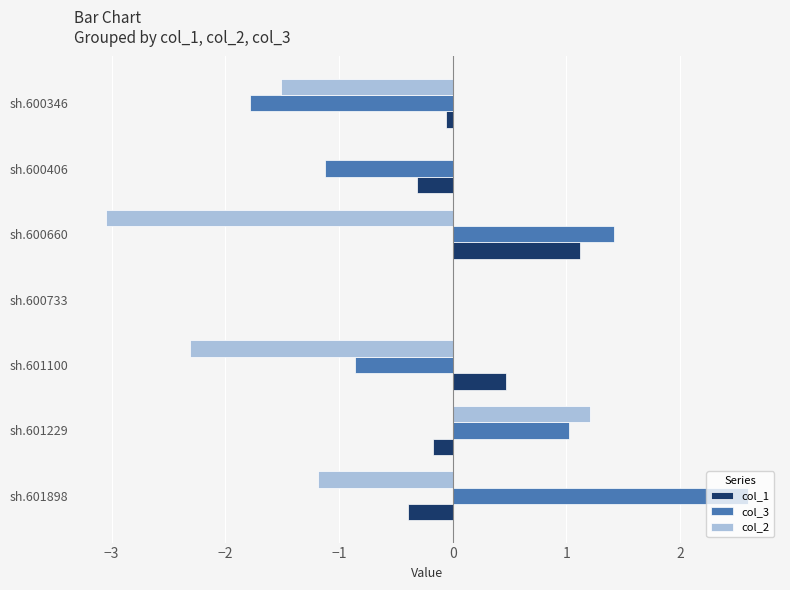

At which category is the sum across all series the highest?

sh.601229